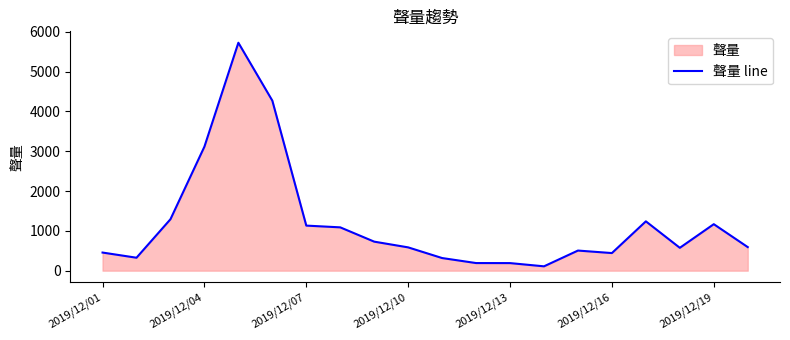

What is the change in value from 2019/12/04 to 2019/12/13?

-2925